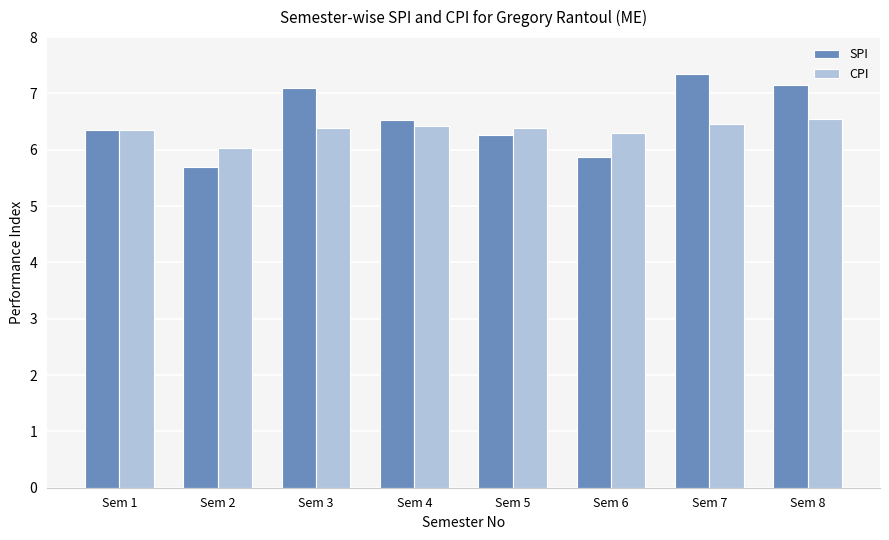

Is the value of CPI at Sem 7 greater than the value of SPI at Sem 2?

Yes